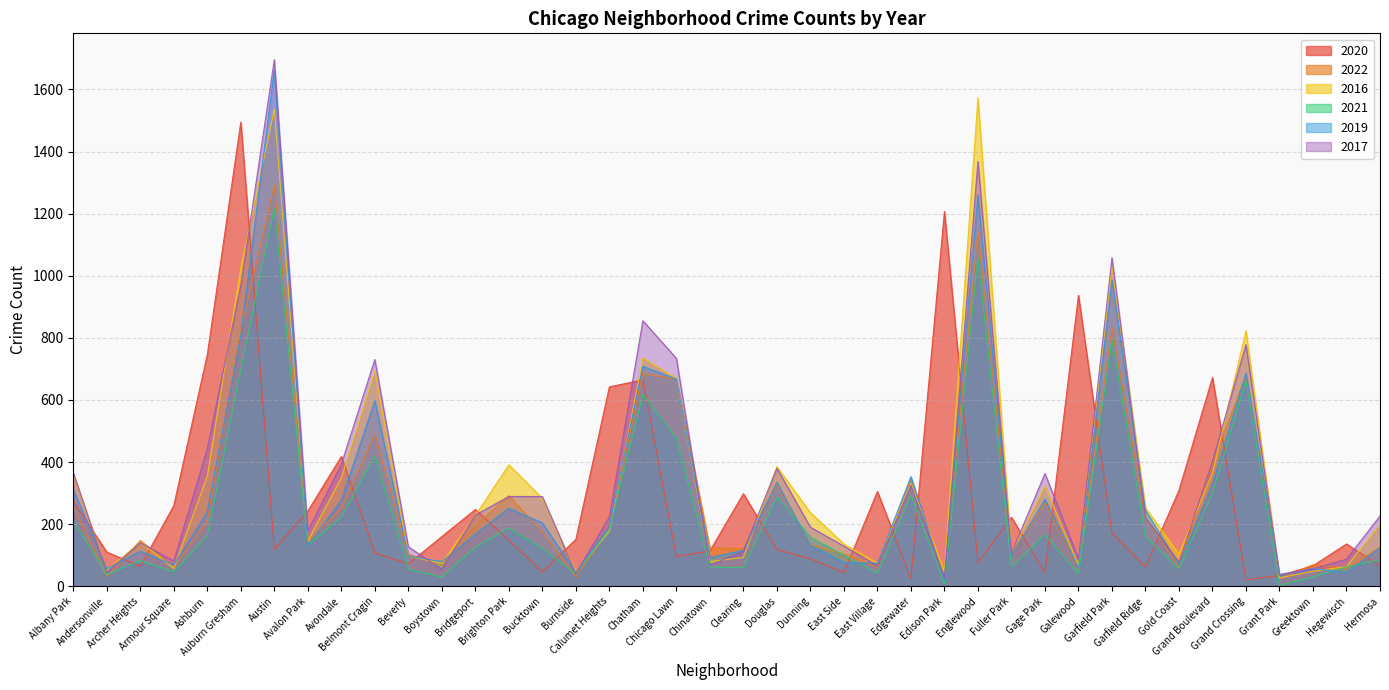

What is the sum of all 2022 values?

11392